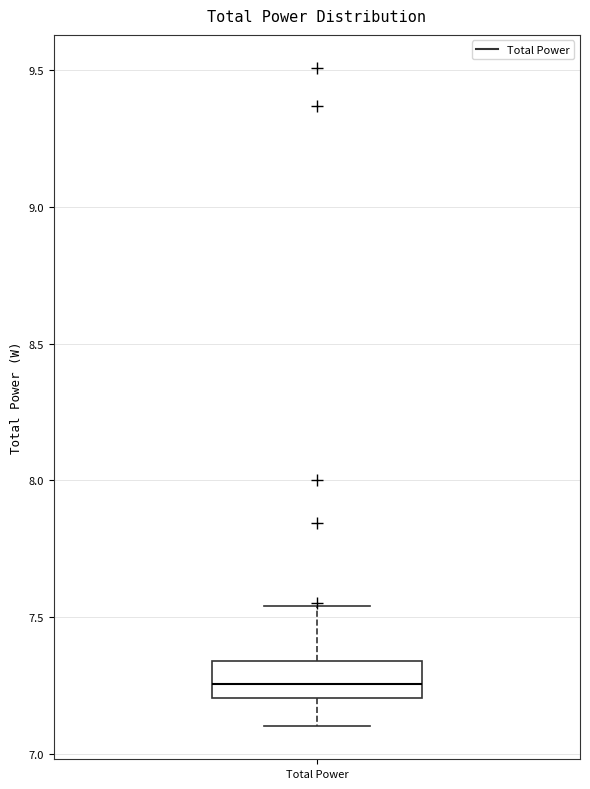

Transcribe this box plot: give where the median line is, the range the box spans, and where the two whiskers end, as read against the y-axis. The values are not printed on the chart, so give them approximately, as read against the axis.

median 7.25, box 7.20 to 7.35, whiskers 7.10 to 7.55